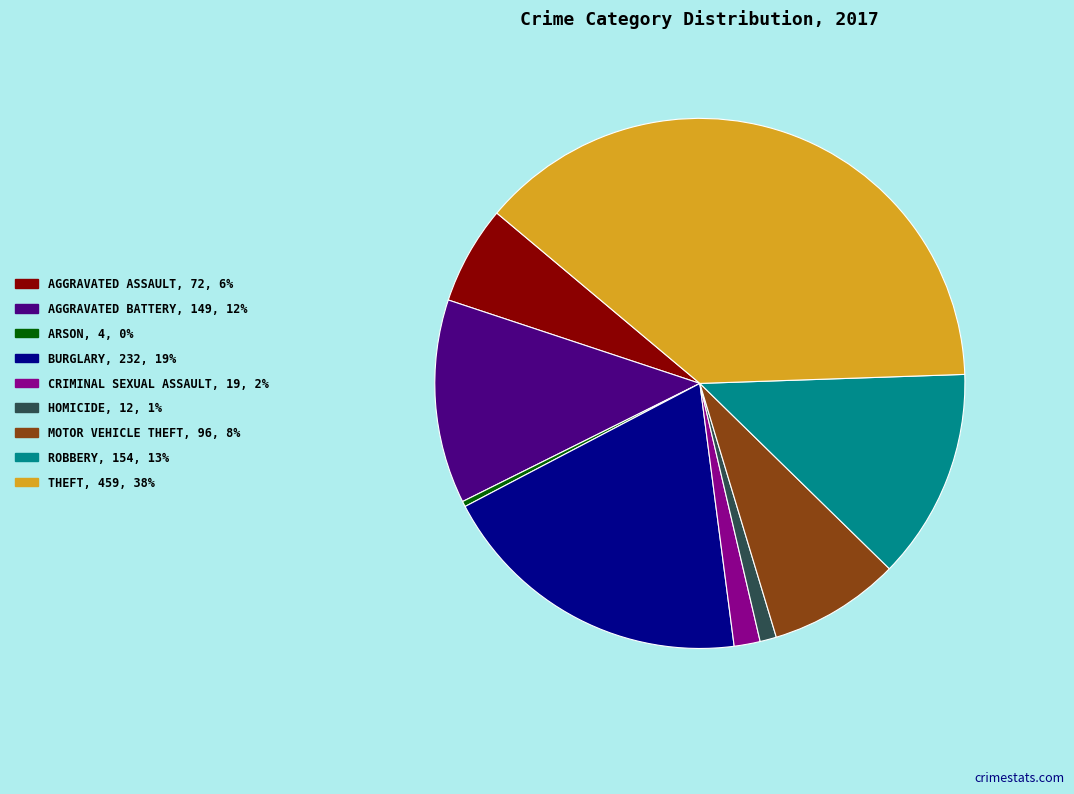

Is there a majority slice in this chart?

No